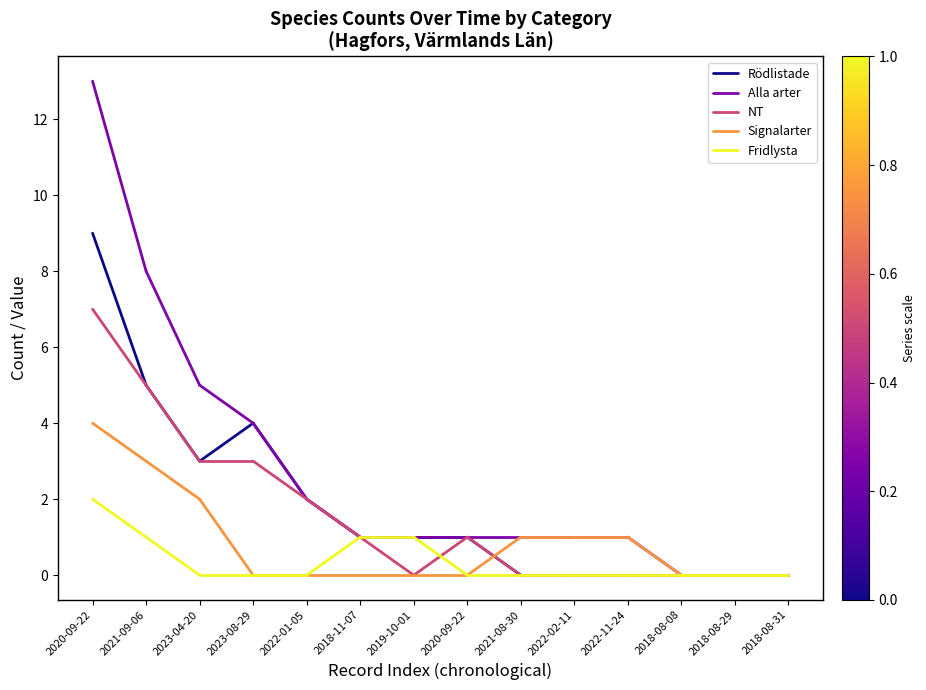

The Rödlistade series shows 8 at 2021-09-06. True or false?

False